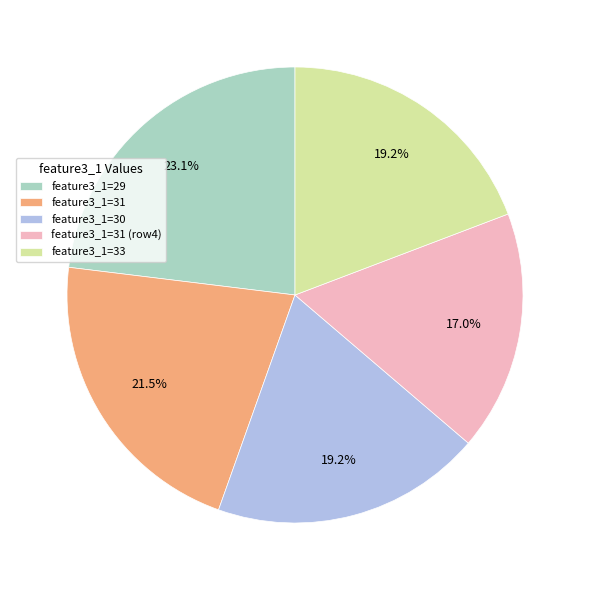

Is feature3_1=31 (row4) the majority of the pie?

No